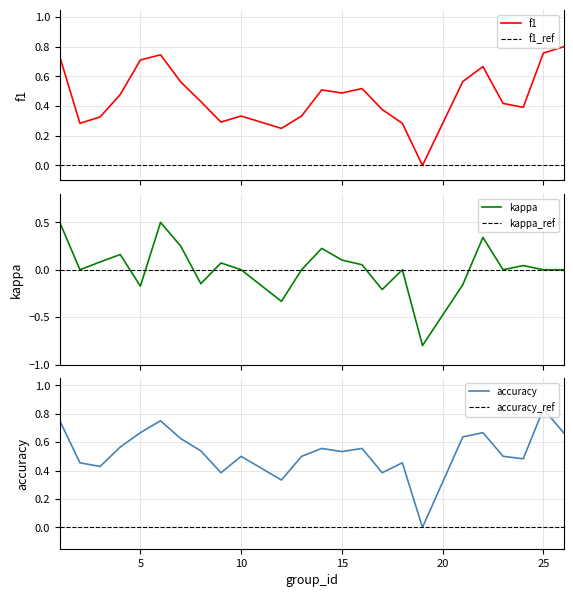

What is the value of the f1 point at the 10th from the left?

0.3